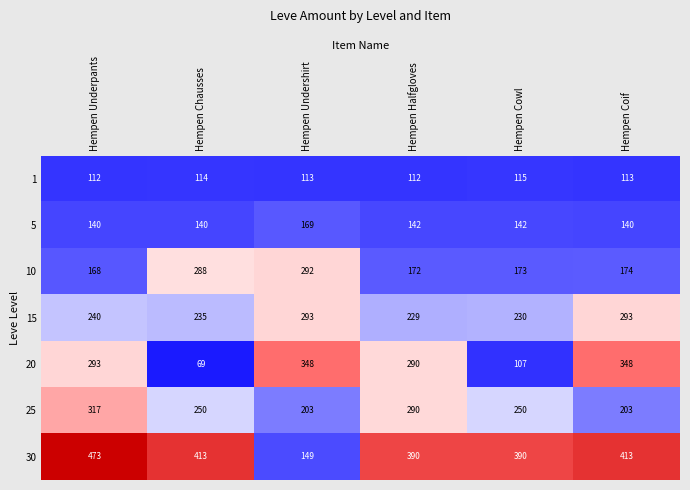

Rank the series at Hempen Chausses from lowest to highest value.

20, 1, 5, 15, 25, 10, 30